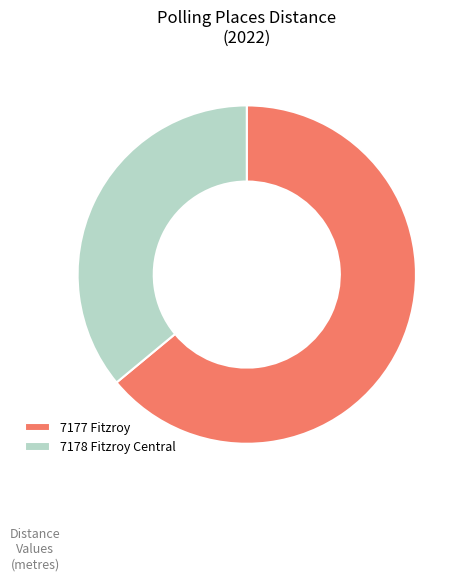

Which has a higher value, 7178 Fitzroy Central or 7177 Fitzroy?

7177 Fitzroy